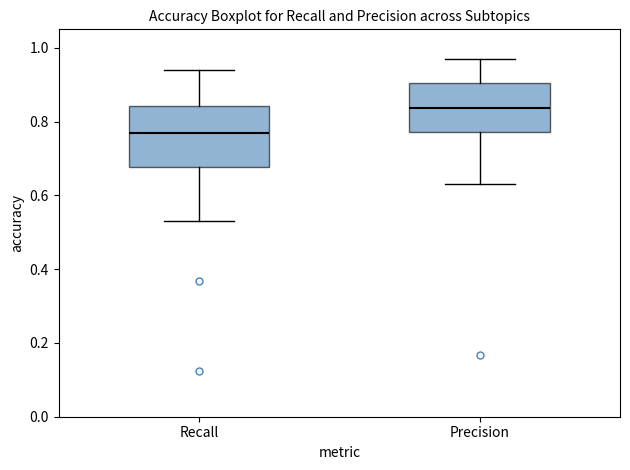

Reading left to right, transcribe this box plot: for each box, give where its median line is, the range the box spans, and where its two whiskers end, as read against the y-axis. The values are not printed on the chart, so give them approximately, as read against the axis.

Recall: median 0.76, box 0.68 to 0.84, whiskers 0.54 to 0.94
Precision: median 0.84, box 0.78 to 0.90, whiskers 0.64 to 0.96